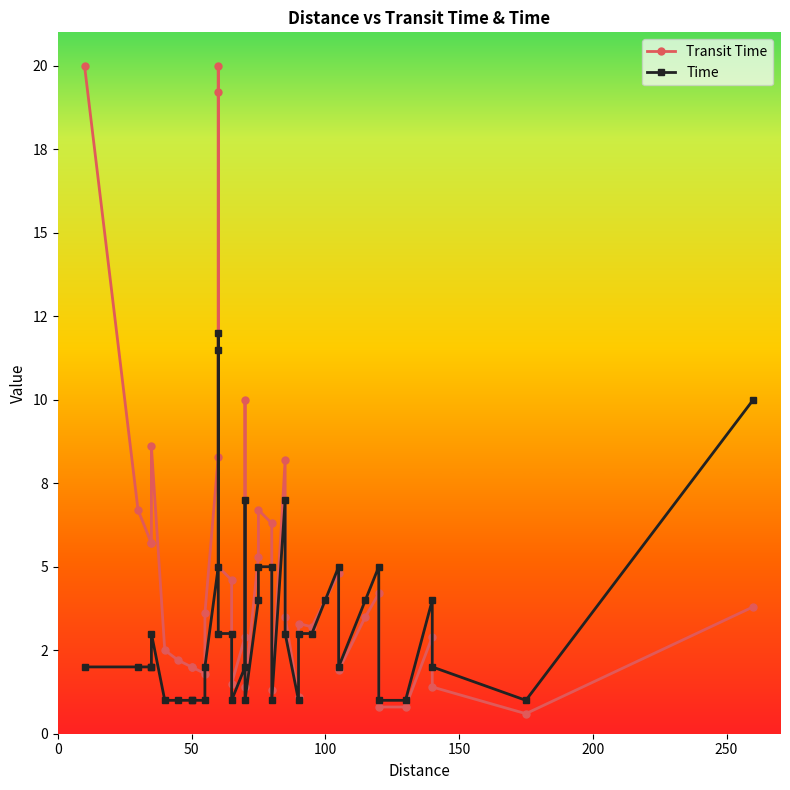

What is the average value of the Time series?

3.4